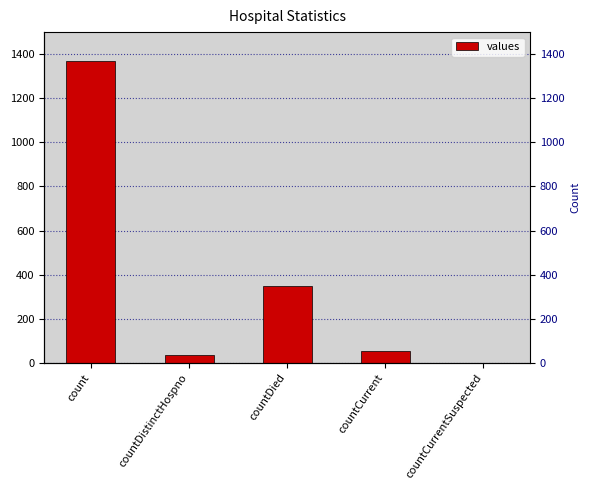

What value does the data have at countDied?

349